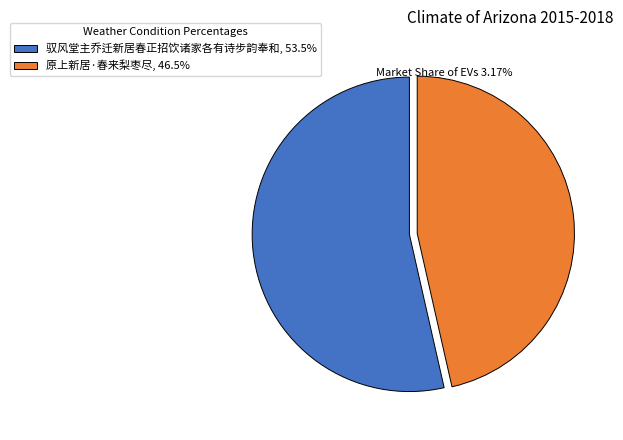

Is there a majority slice in this chart?

Yes